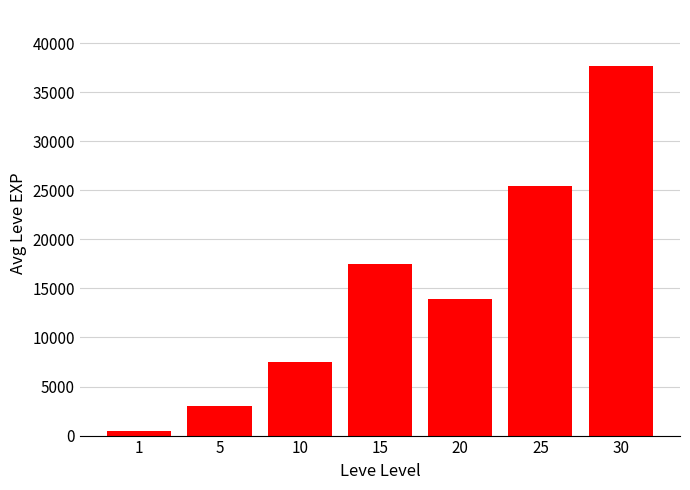

What is the value of the 6th bar from the left?

25410.0